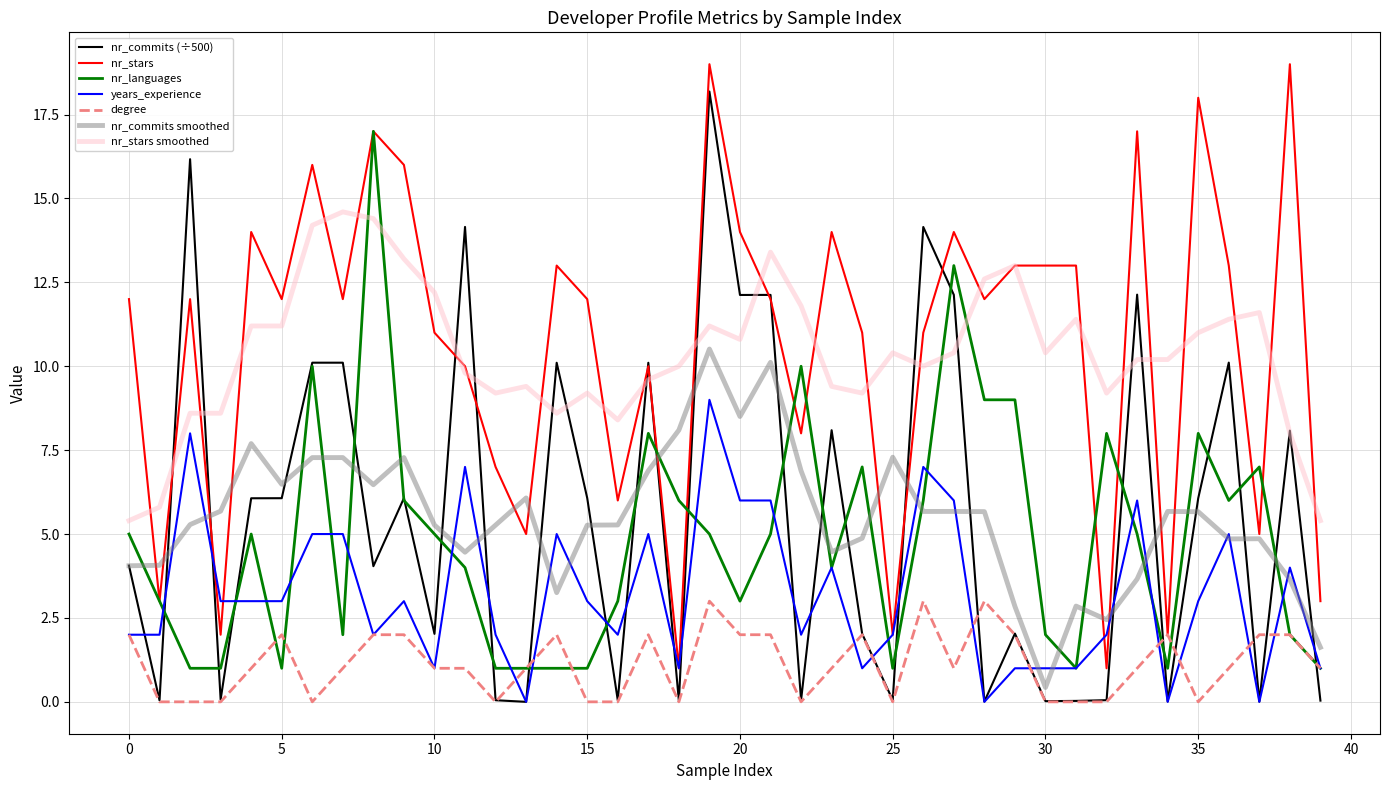

What is the maximum value for nr_commits (÷500)?

18.2